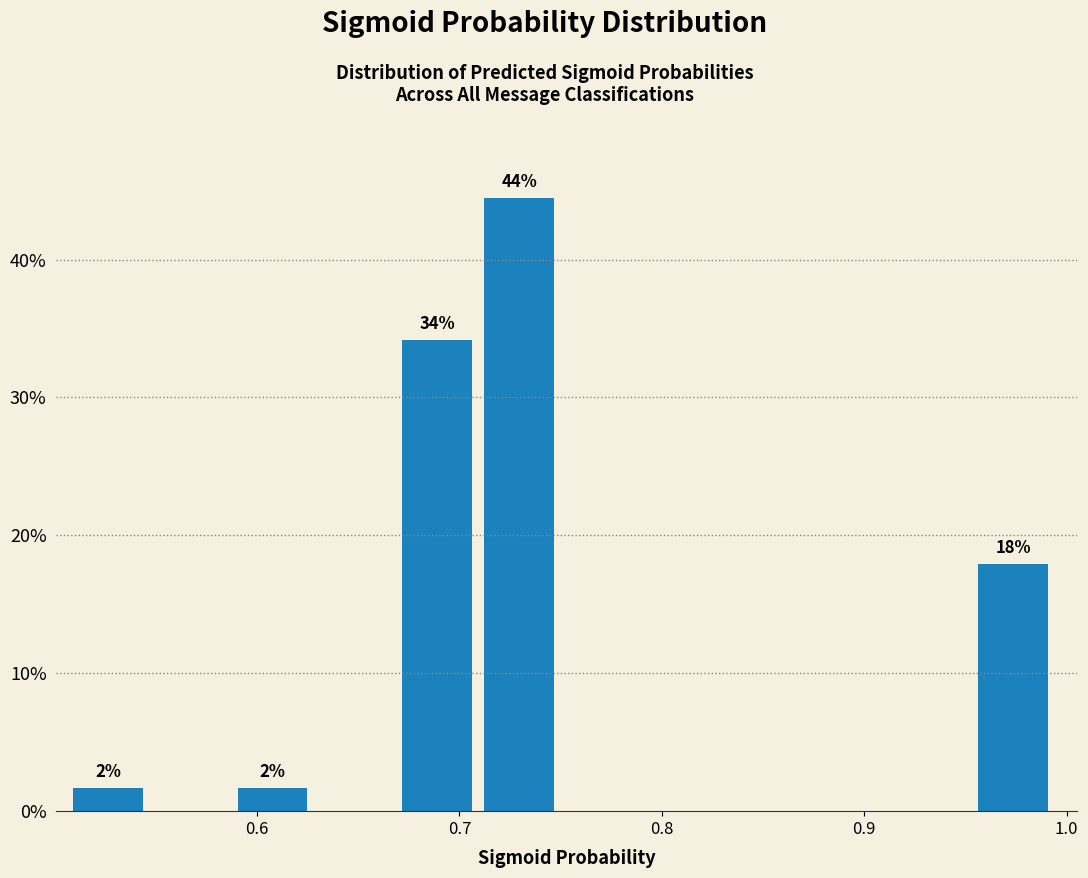

Over which range of the x-axis is the bar tallest?

0.71 to 0.75